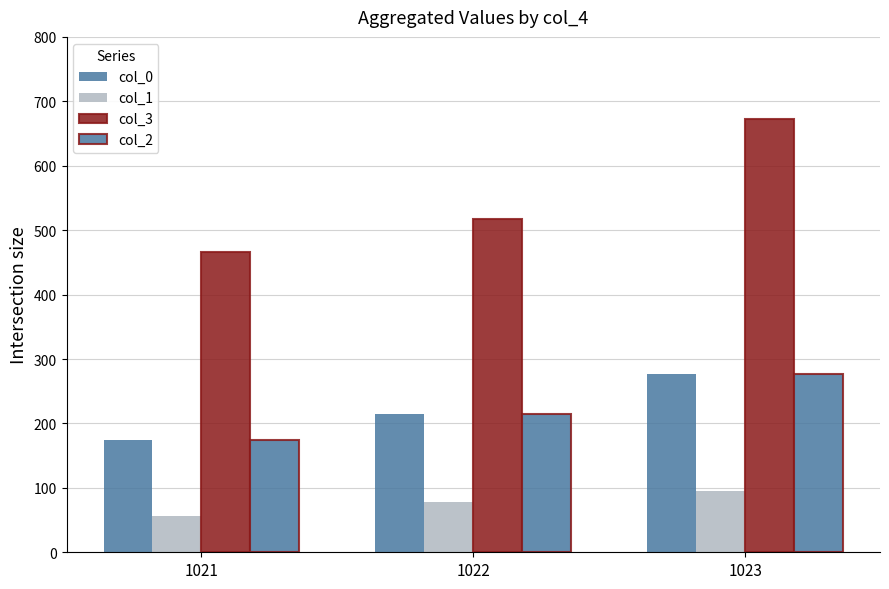

How many series are shown in this chart?

4